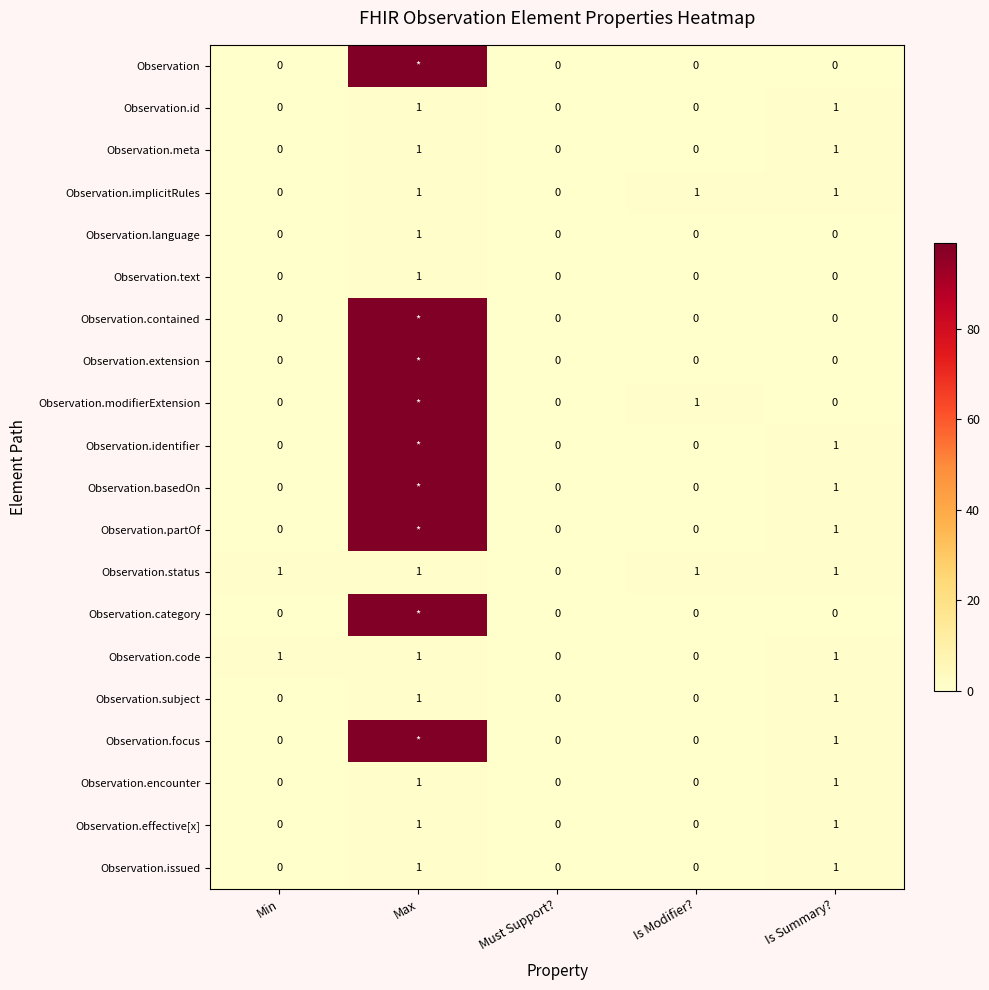

What is the difference between the highest and lowest values at Is Modifier??

1